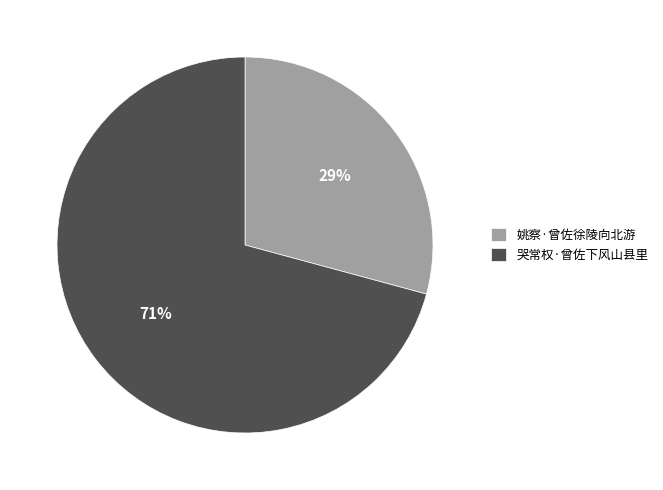

To the nearest percent, what is the combined percentage of 哭常权·曾佐下风山县里 and 姚察·曾佐徐陵向北游?

100%